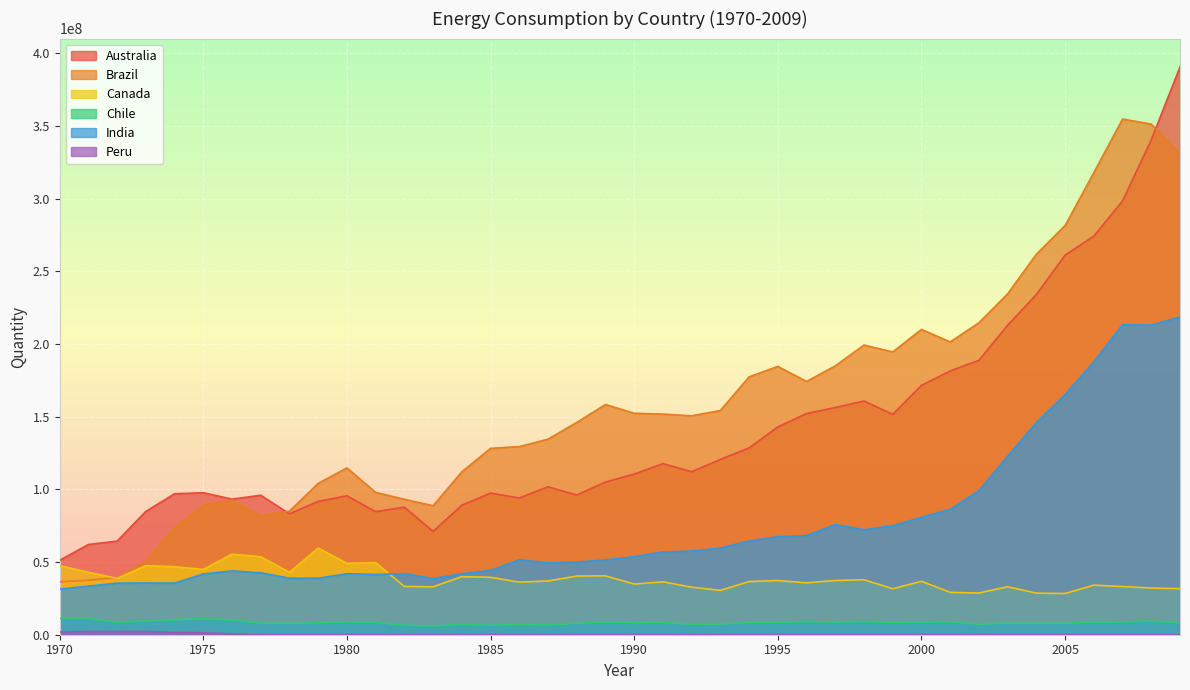

True or false: India and Australia intersect in this chart.

False